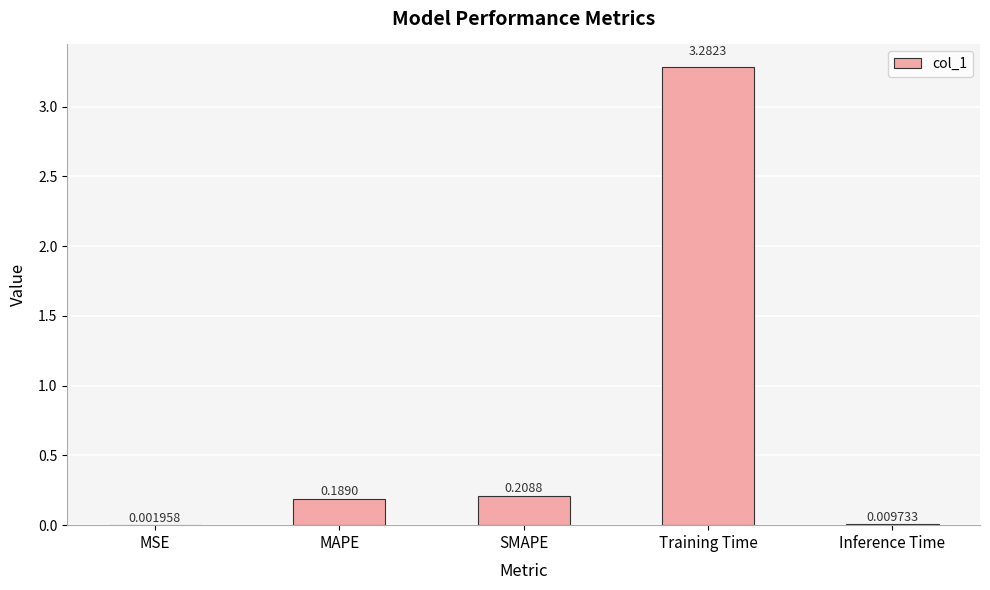

Are the bars horizontal?

No